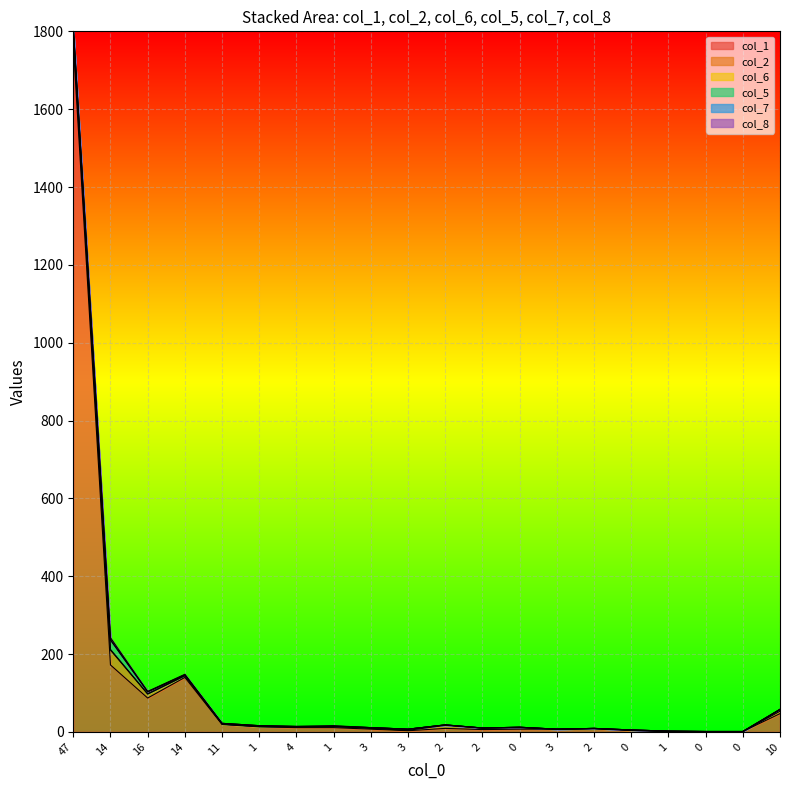

How many lines are shown in the chart?

6